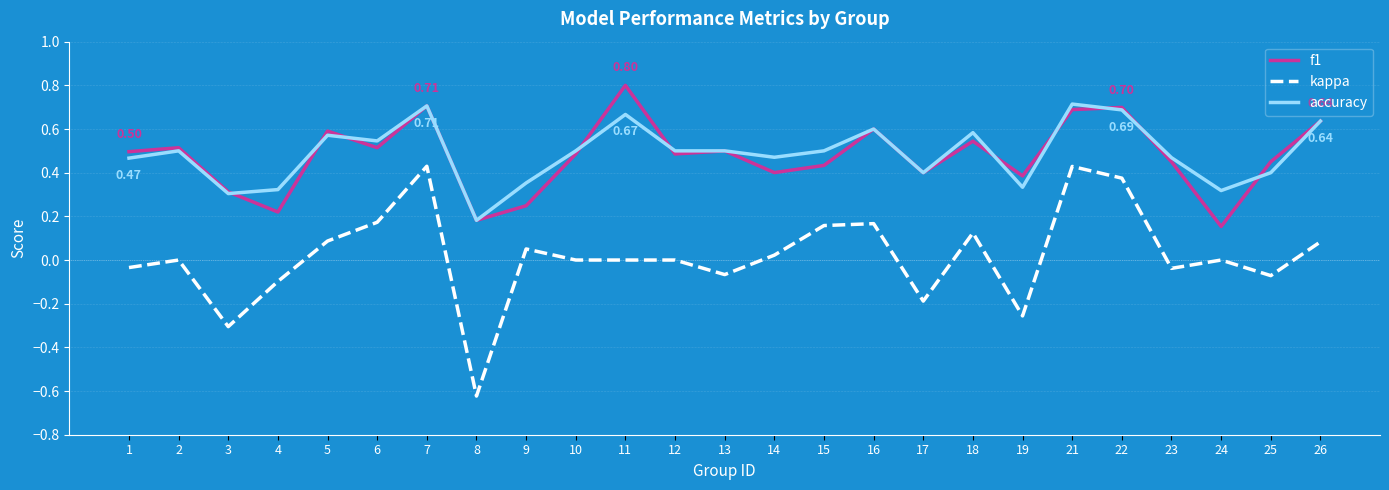

List the series in order of their peak value, highest first.

f1, accuracy, kappa